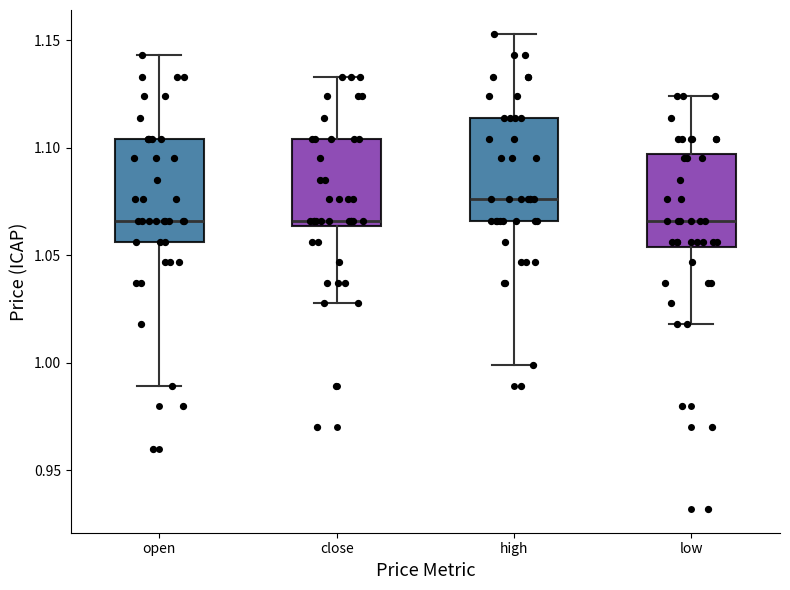

Where does the lower whisker of the box for low end on the y-axis? The values are not printed on the chart, so give them approximately, as read against the axis.

1.020